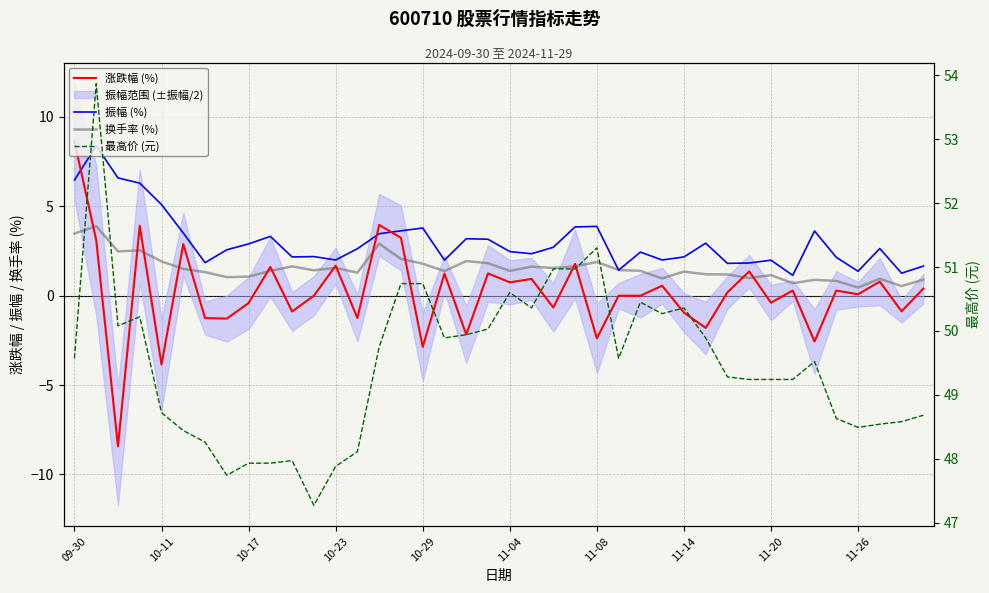

What position from the left is 10-23?

4